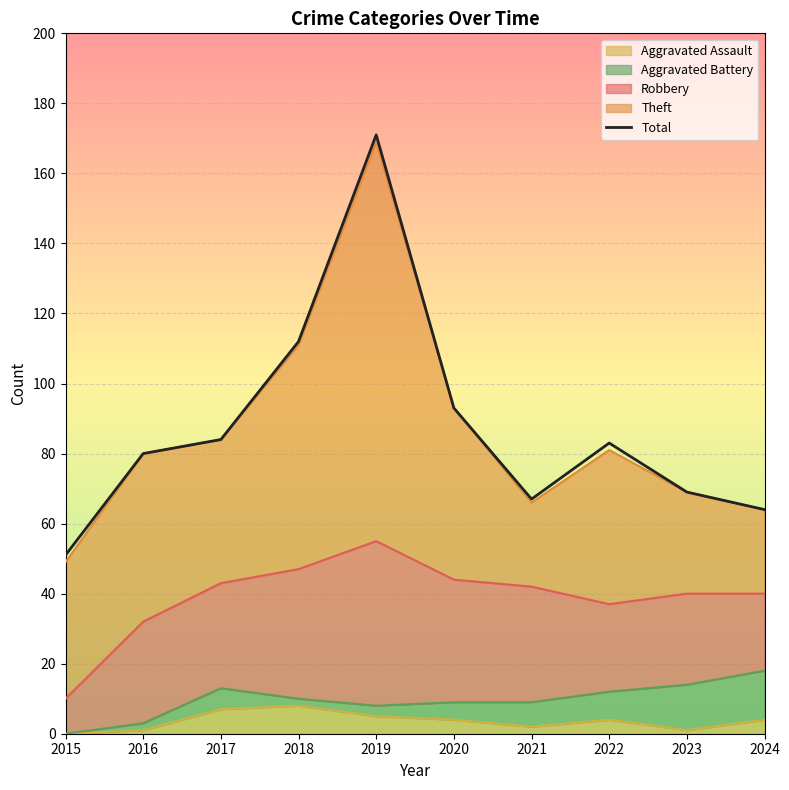

At which category does the data reach its first local valley?

2021